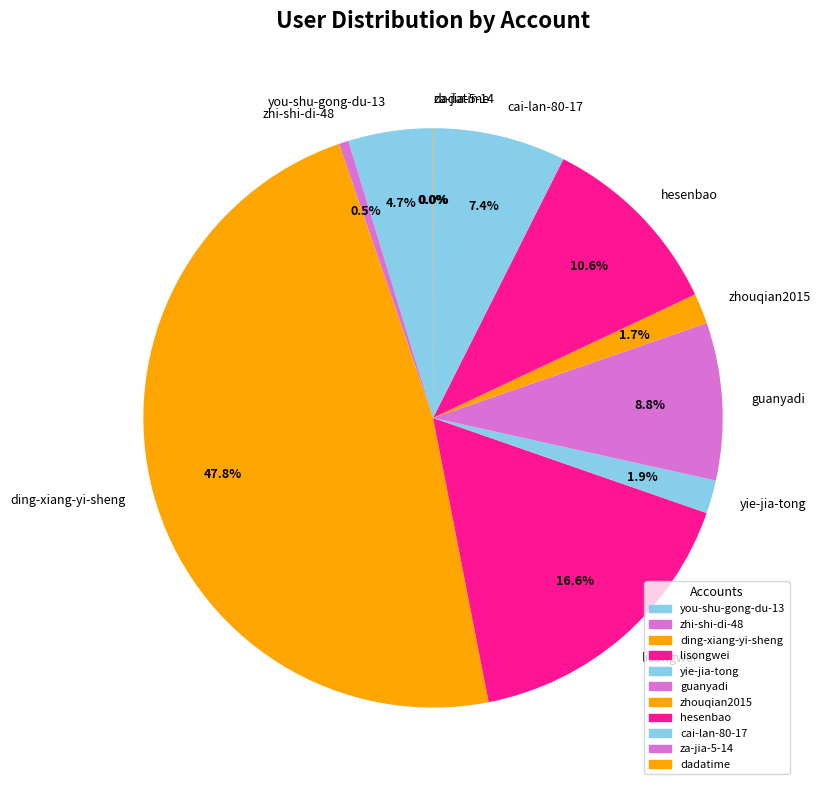

What is the total percentage of you-shu-gong-du-13 and guanyadi?

13.5%